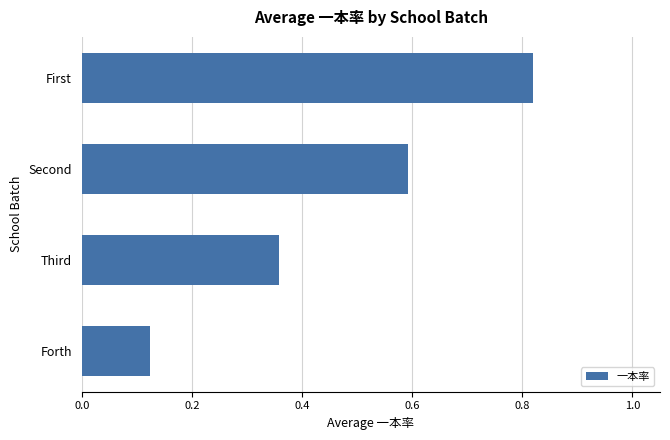

At which label is the value closest to 0?

Forth